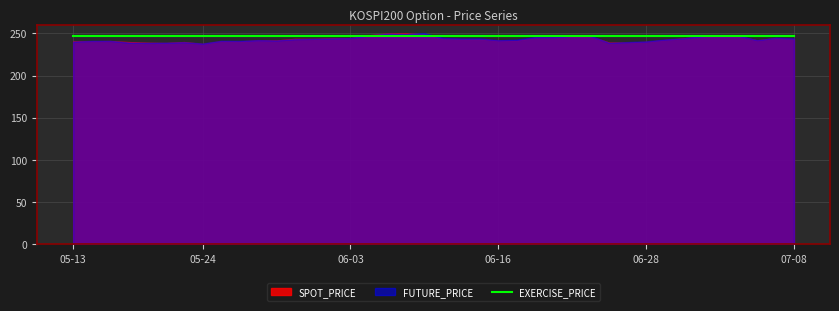

Is it true that EXERCISE_PRICE equals 349.9 at 2016-07-04?

False